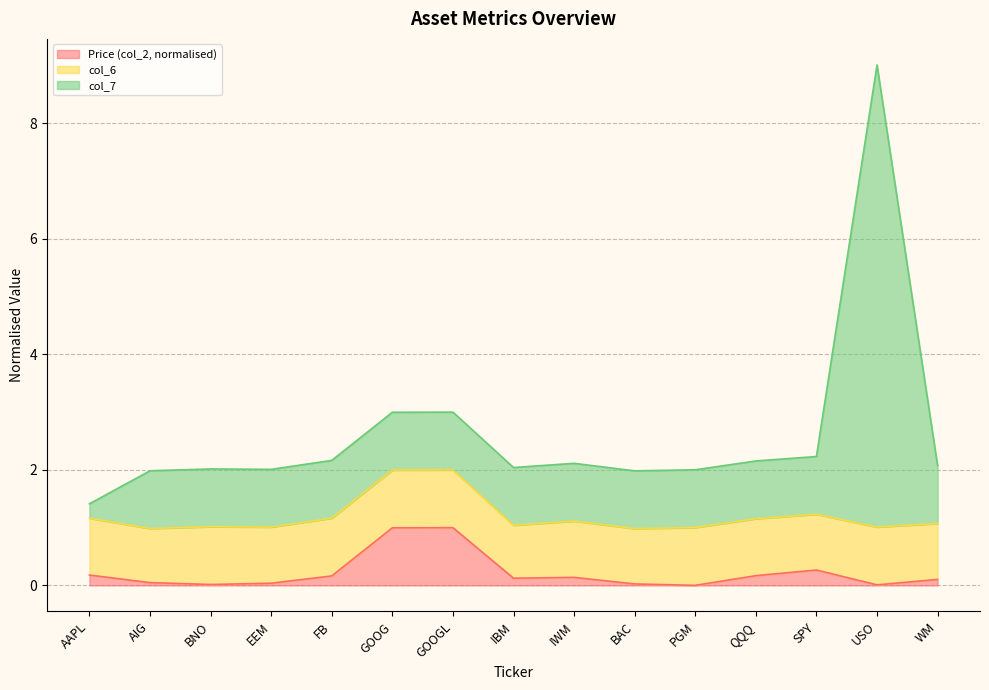

The col_7 series shows 0.7 at SPY. True or false?

False